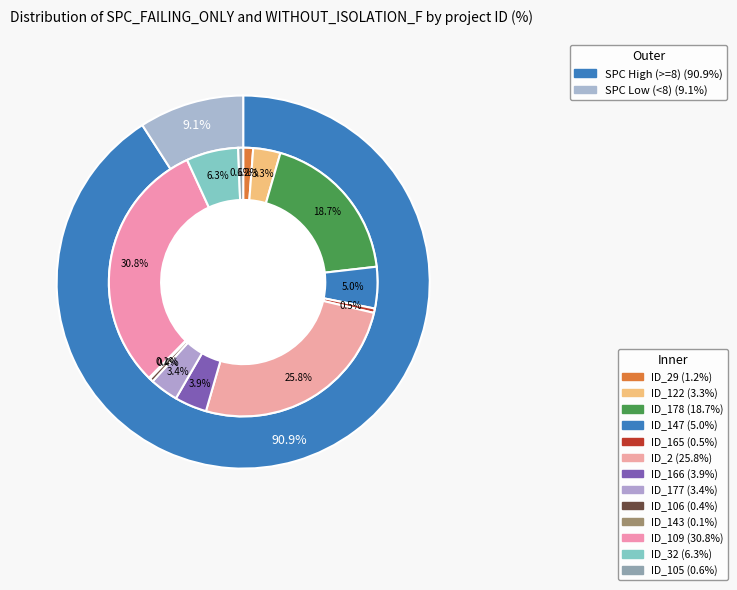

How many segments does this pie chart have?

13